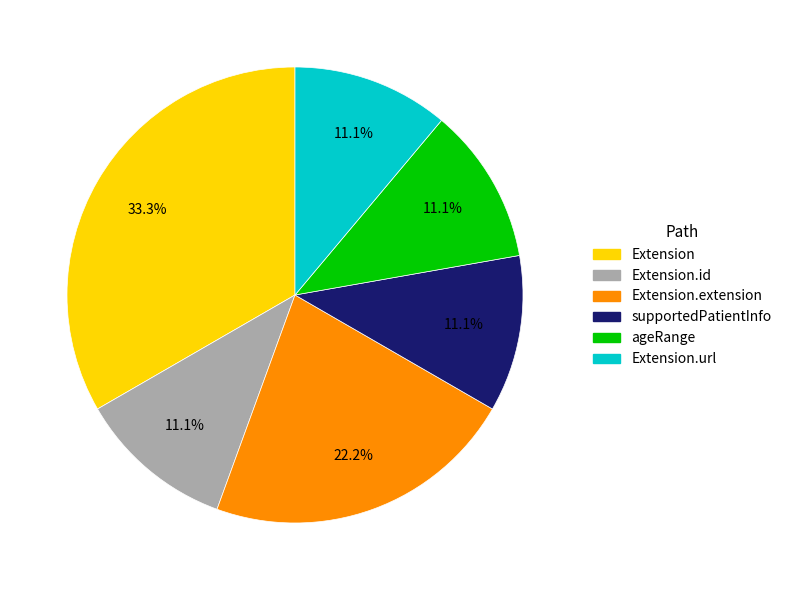

To the nearest percent, what portion does Extension.extension represent?

22%